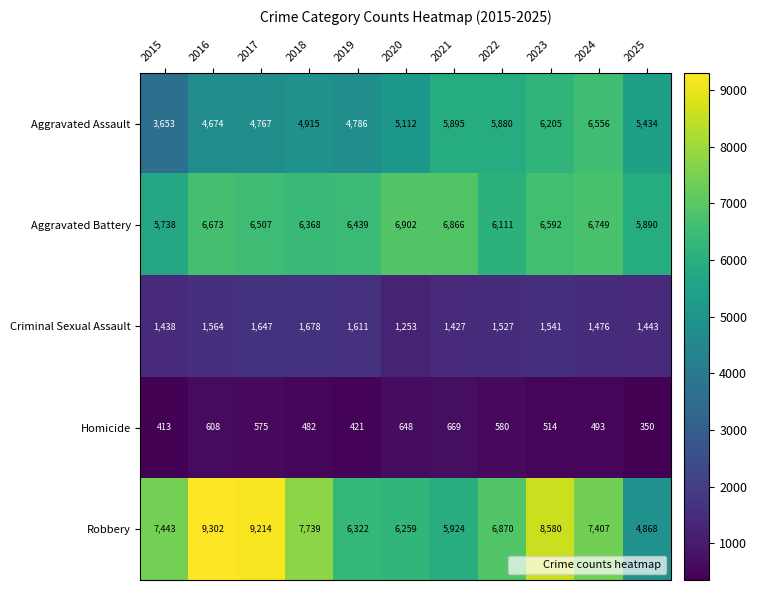

Rank the categories by Criminal Sexual Assault value from lowest to highest.

2020, 2021, 2015, 2025, 2024, 2022, 2023, 2016, 2019, 2017, 2018